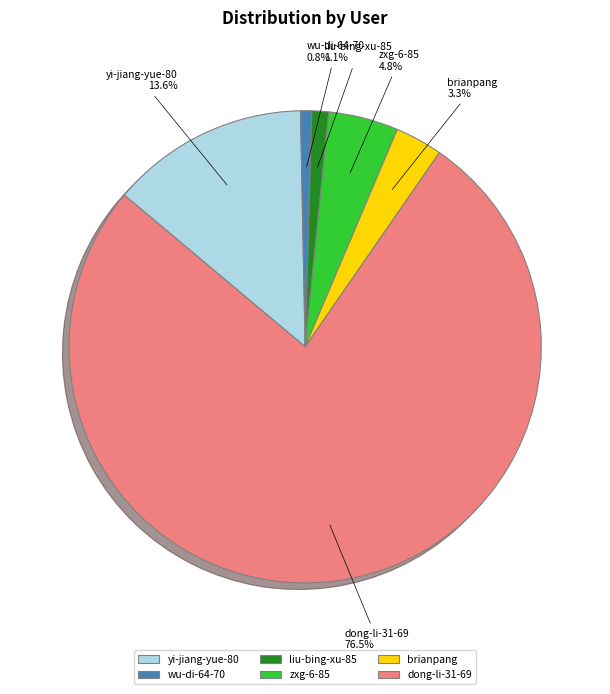

The brianpang slice represents 3% of the pie. True or false?

True